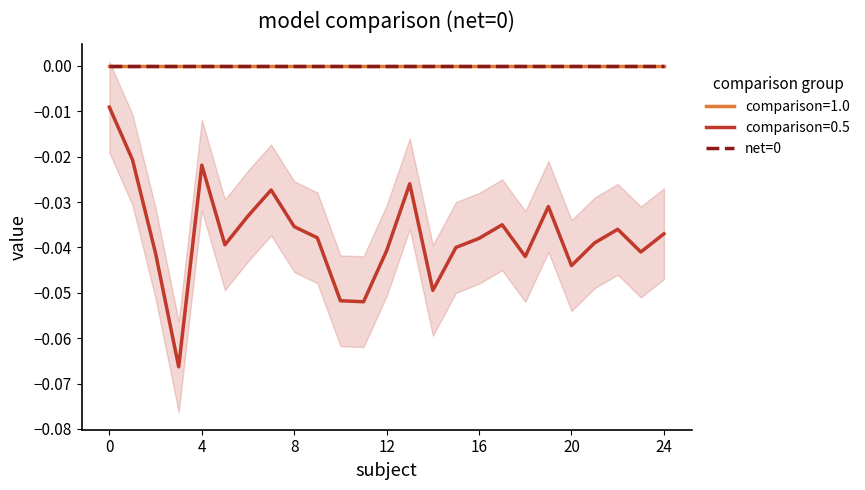

At 11, list the series in order from smallest to largest.

comparison=0.5, comparison=1.0, net=0